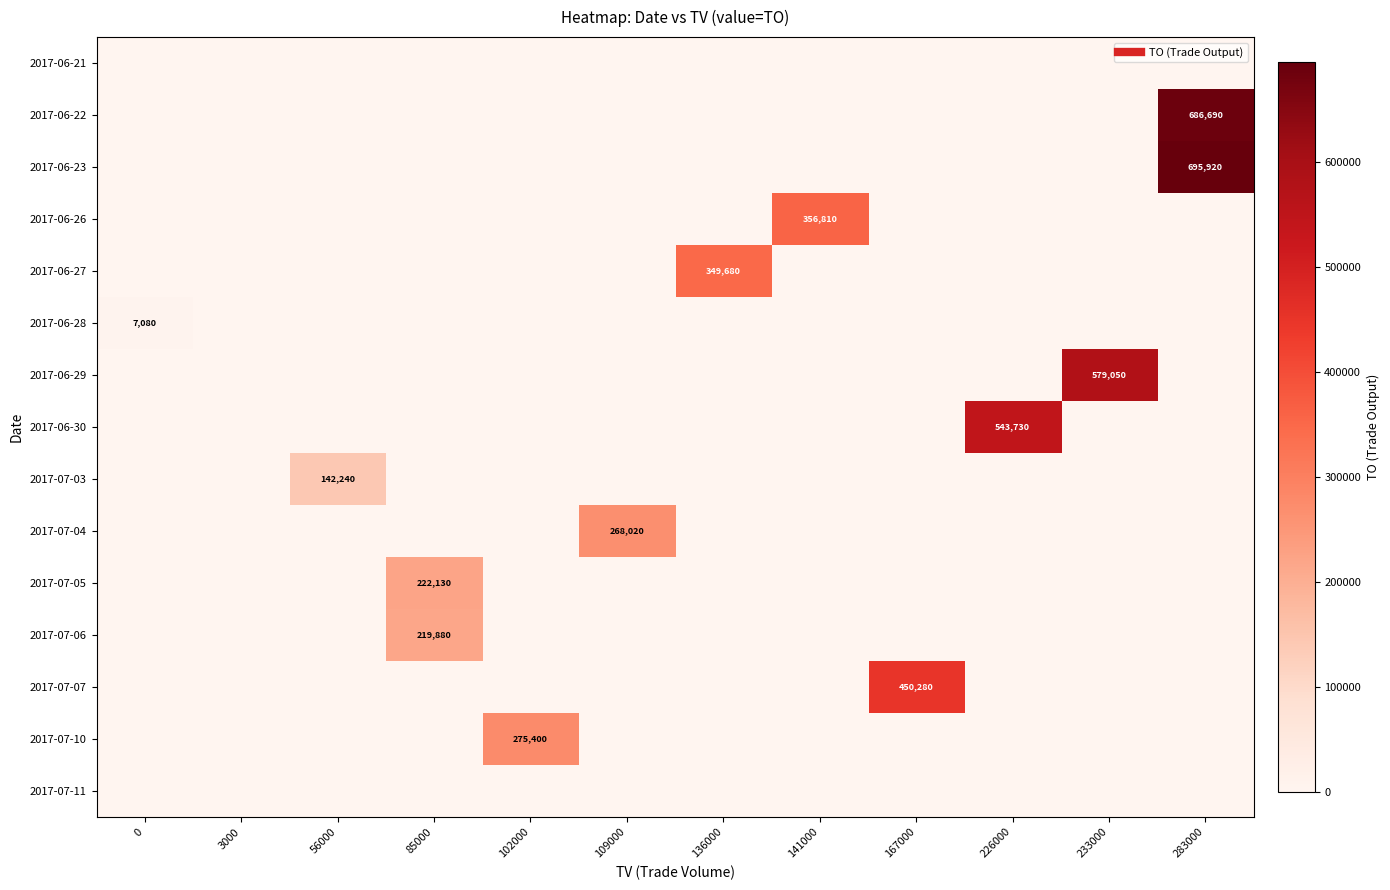

Between 56000 and 3000, which is larger?

56000